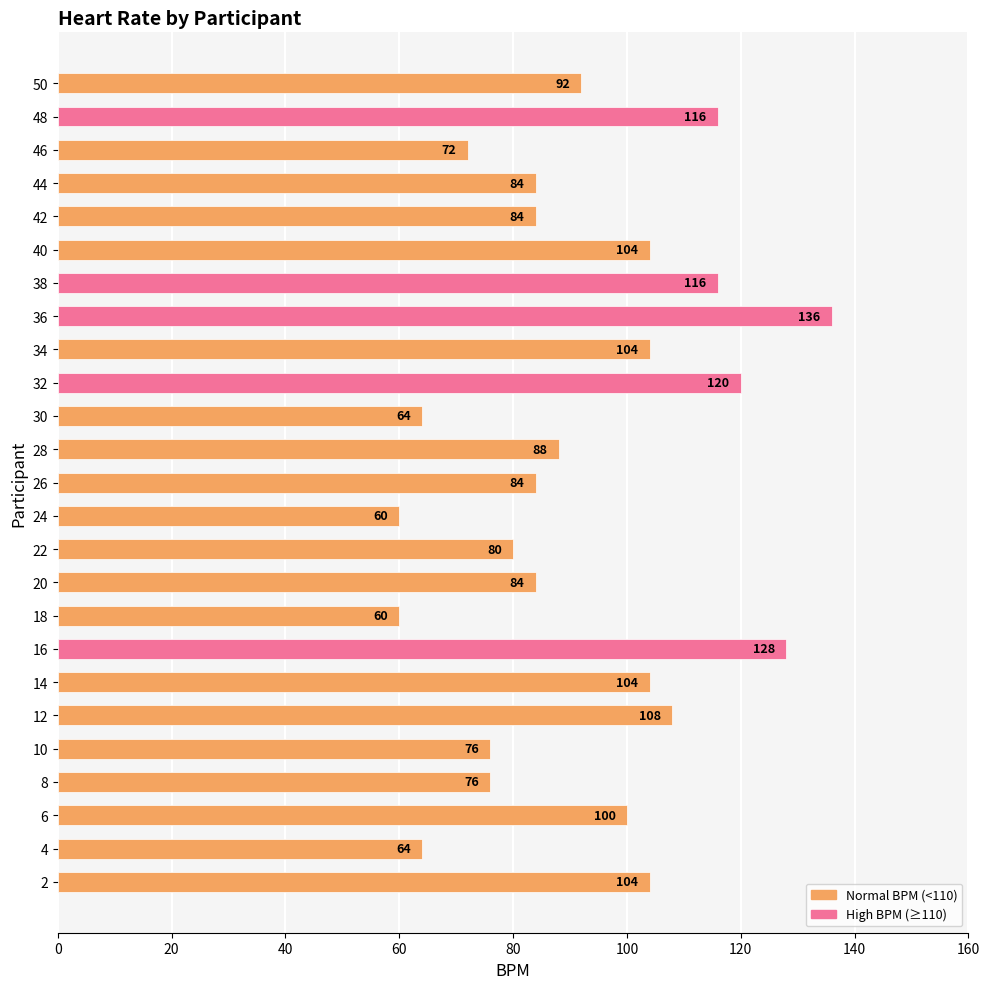

The chart shows a value of 92 at 50. True or false?

True